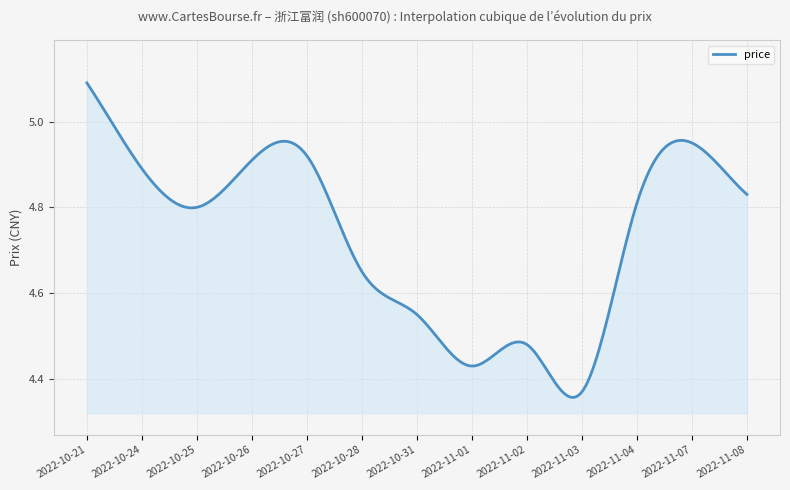

True or false: there are more than 0 points higher than both neighbors.

True